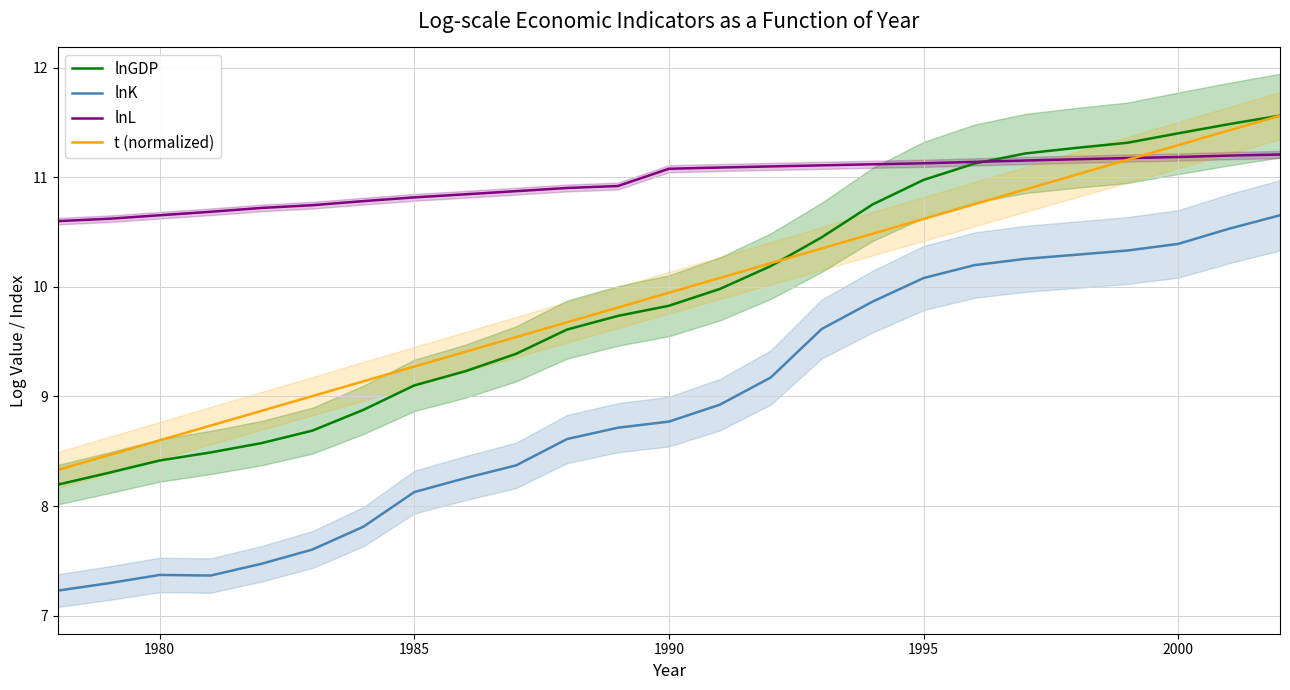

True or false: t (normalized) and lnK cross at least once.

False